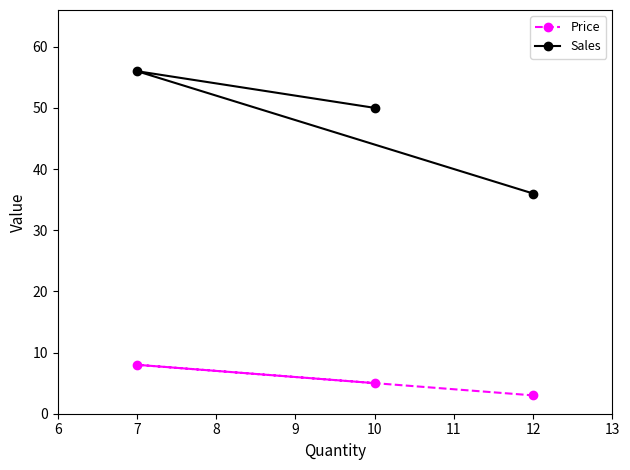

List the series in order of their peak value, highest first.

Sales, Price